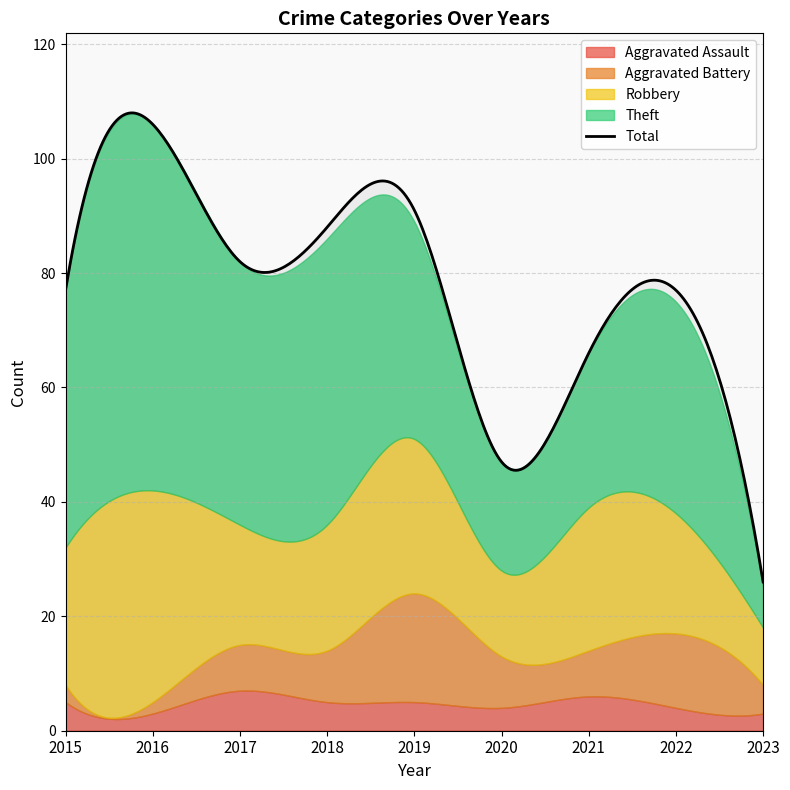

The Theft series shows 27 at 2021. True or false?

True